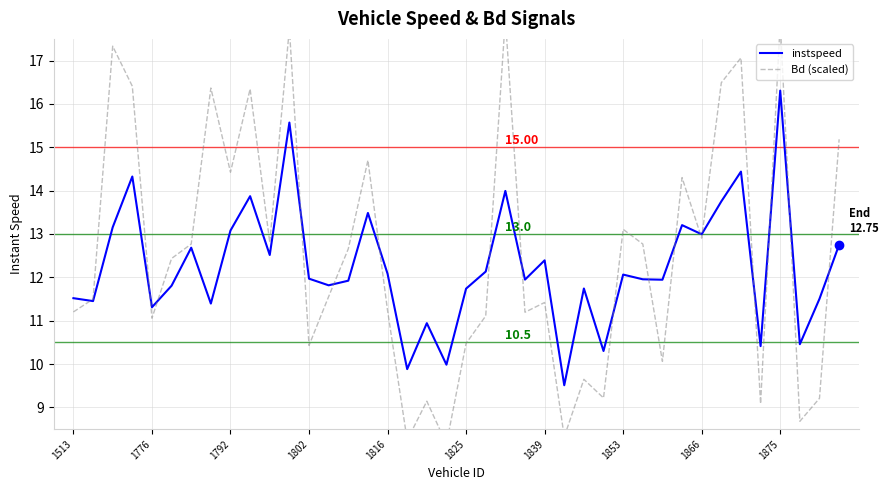

Is the value of Bd (scaled) at 34 greater than the value of instspeed at 1853?

Yes